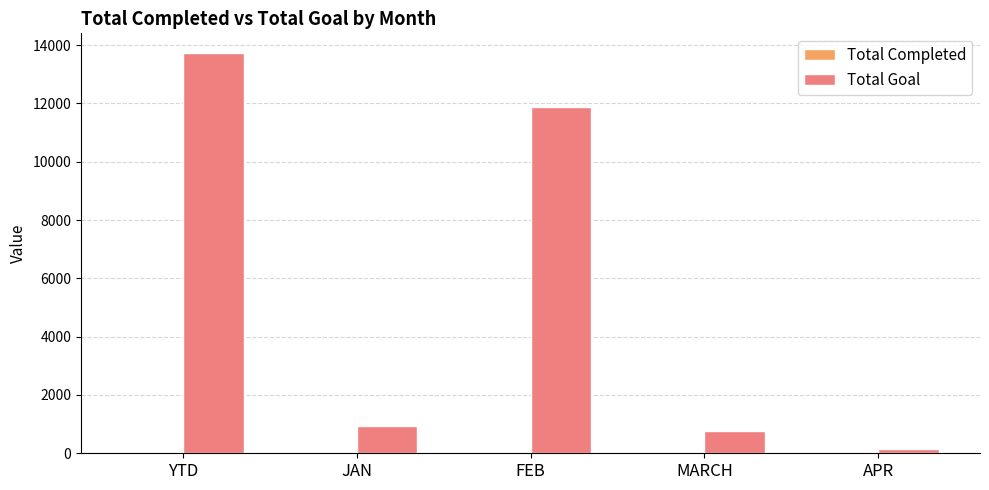

At which category is the sum across all series the highest?

YTD